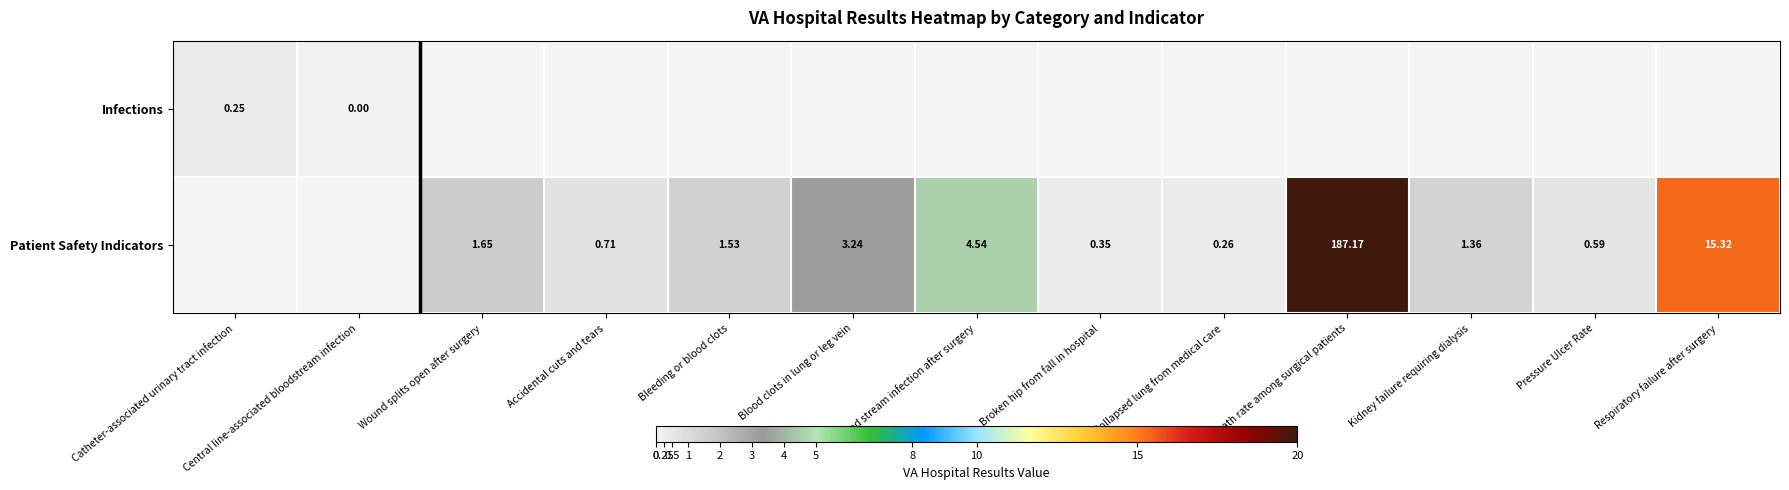

Is the value of Patient Safety Indicators at Collapsed lung from medical care greater than the value of Infections at Collapsed lung from medical care?

No